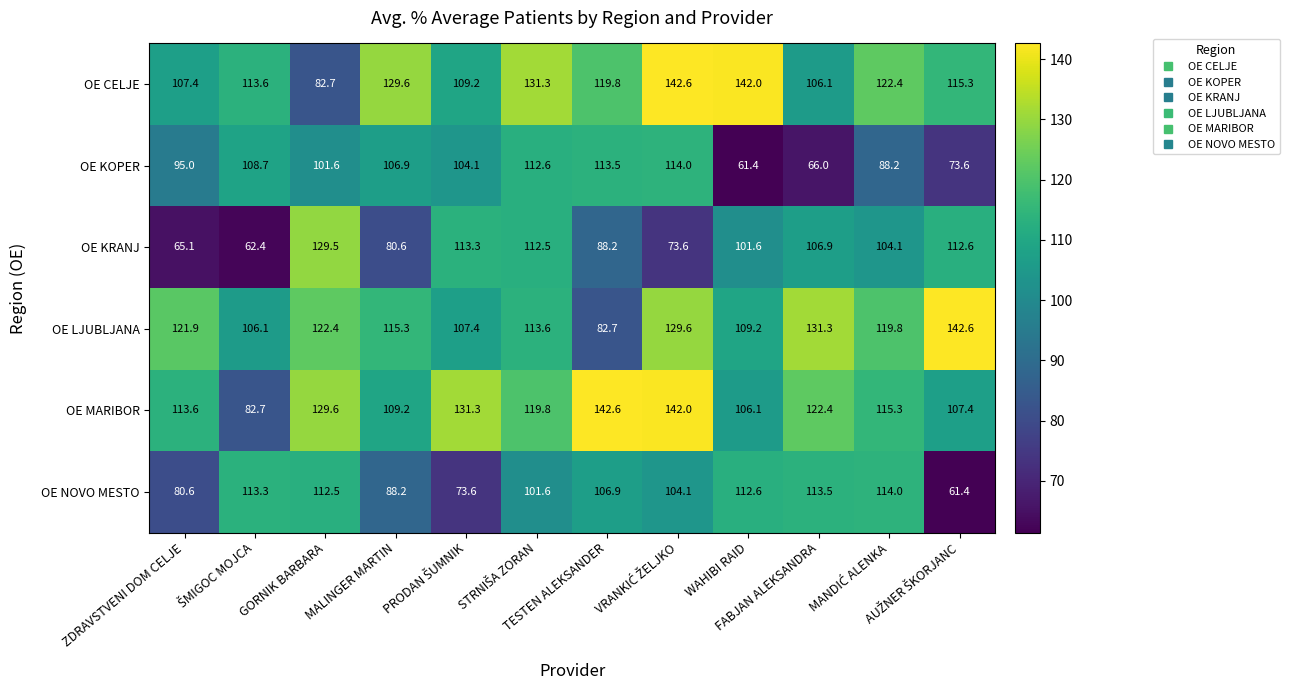

How many distinct data groups are displayed?

6